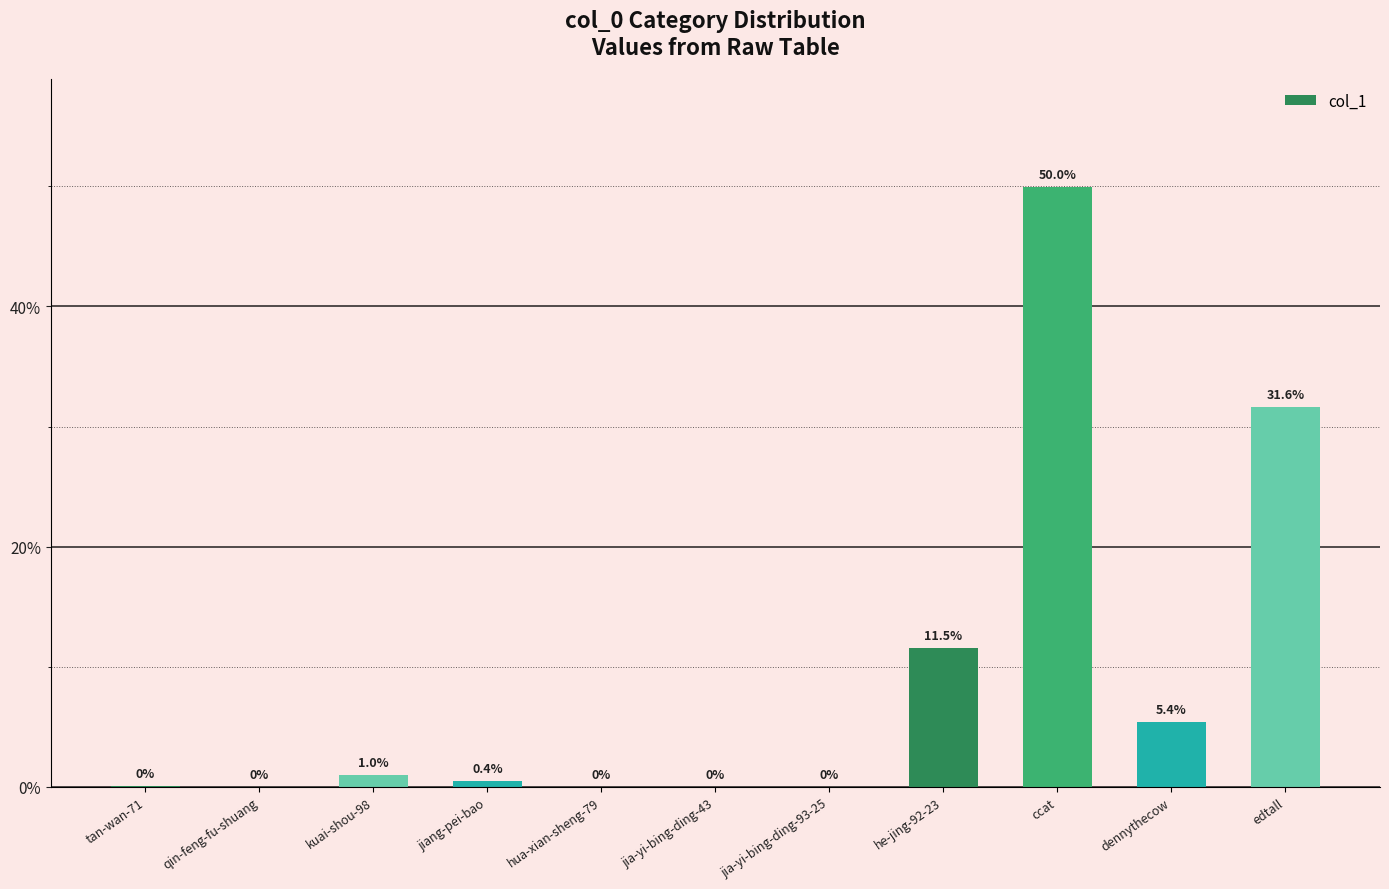

The value at hua-xian-sheng-79 is 0.0. True or false?

True